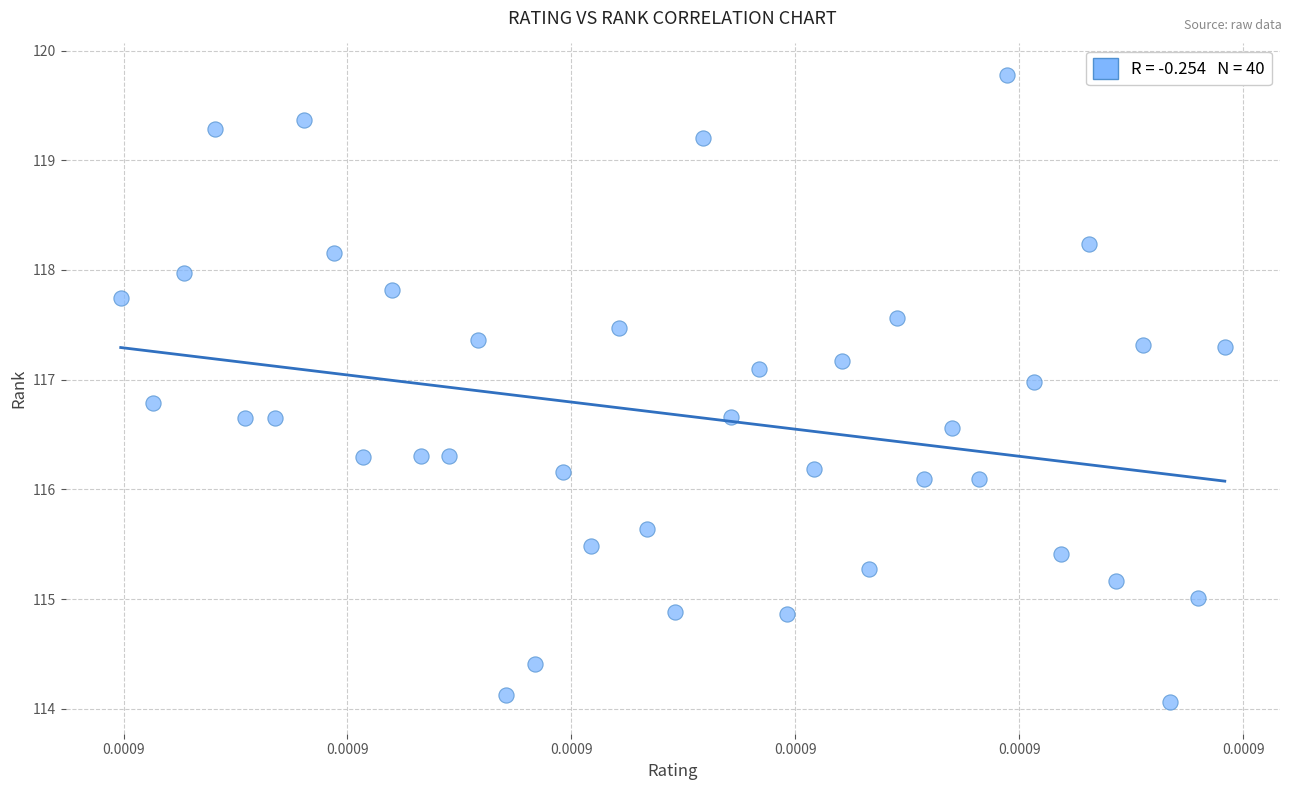

What is the range of Y values (max minus min)?

5.7